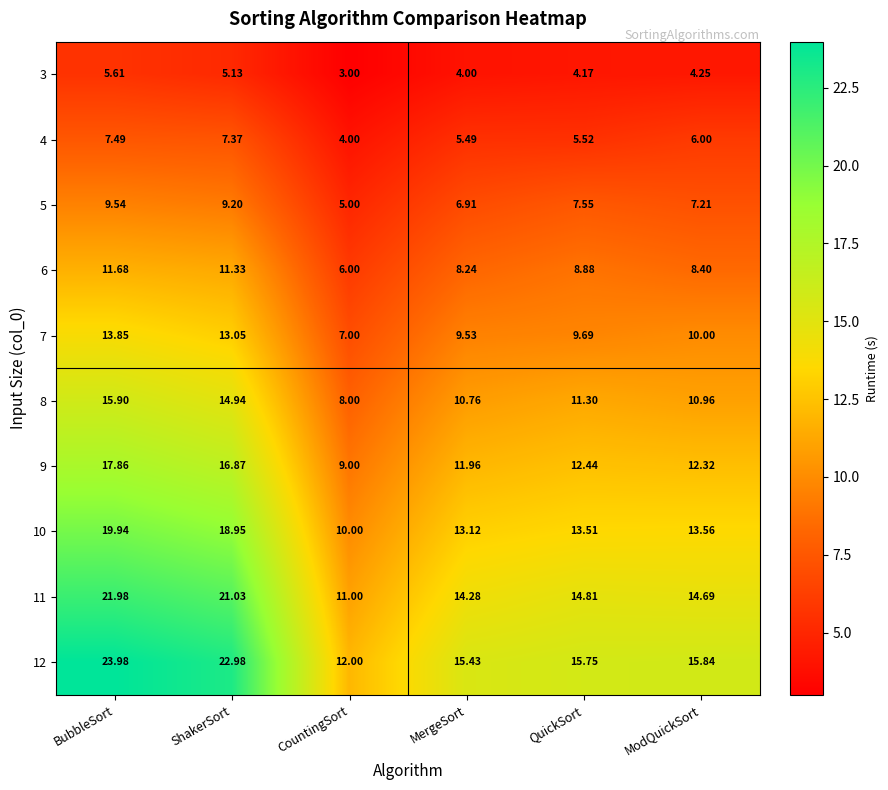

At which category is the sum across all series the highest?

BubbleSort